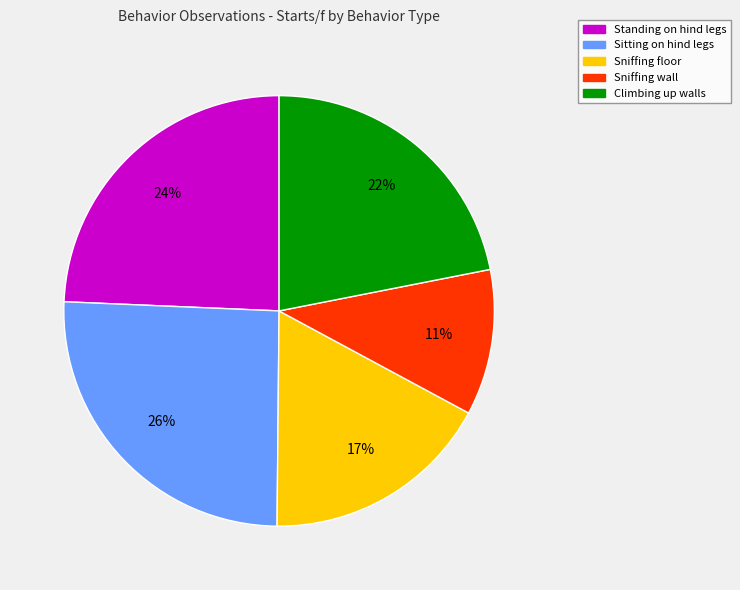

Does any single category account for the majority?

No